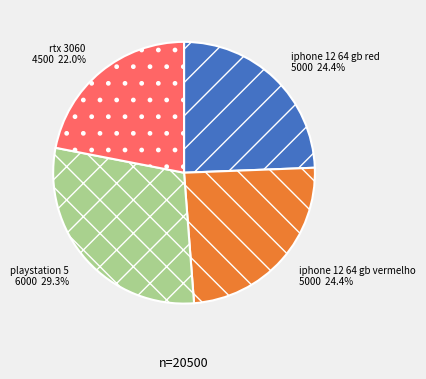

To the nearest percent, what is the combined percentage of iphone 12 64 gb red and iphone 12 64 gb vermelho?

49%